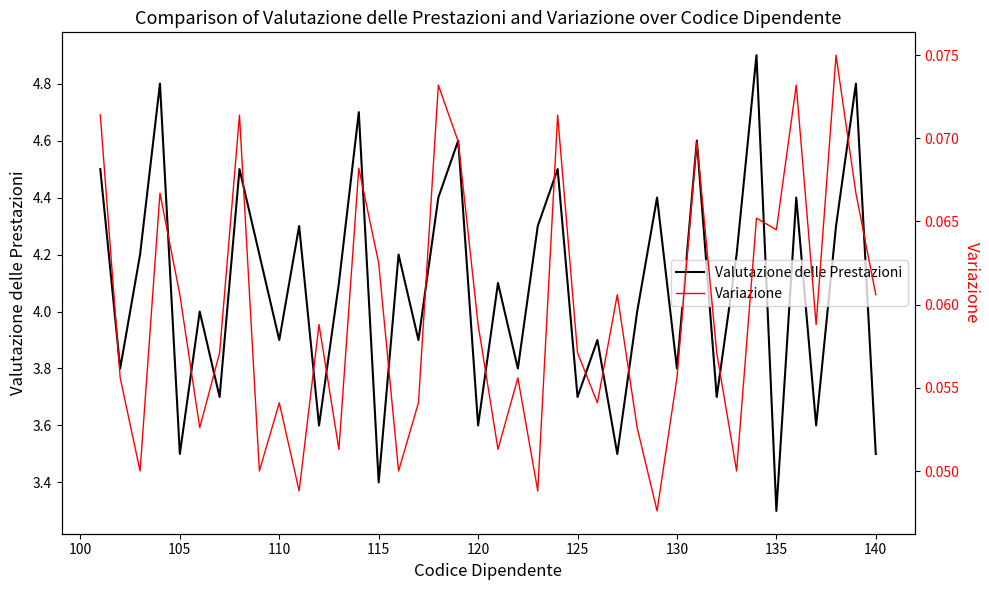

Which series has the largest total across all categories?

Valutazione delle Prestazioni